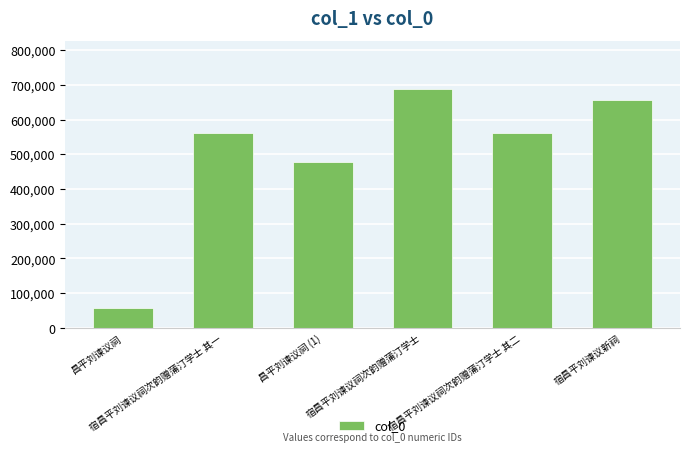

What is the change in value from 宿昌平刘谏议祠次韵赠蒲汀学士 其一 to 宿昌平刘谏议新祠?

+94114